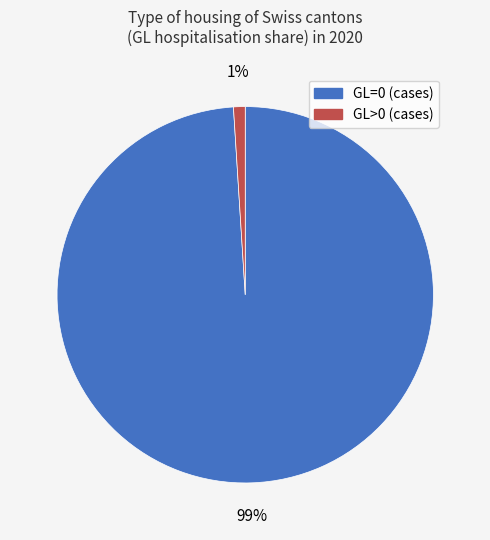

True or false: GL>0 accounts for 1% of the total.

True